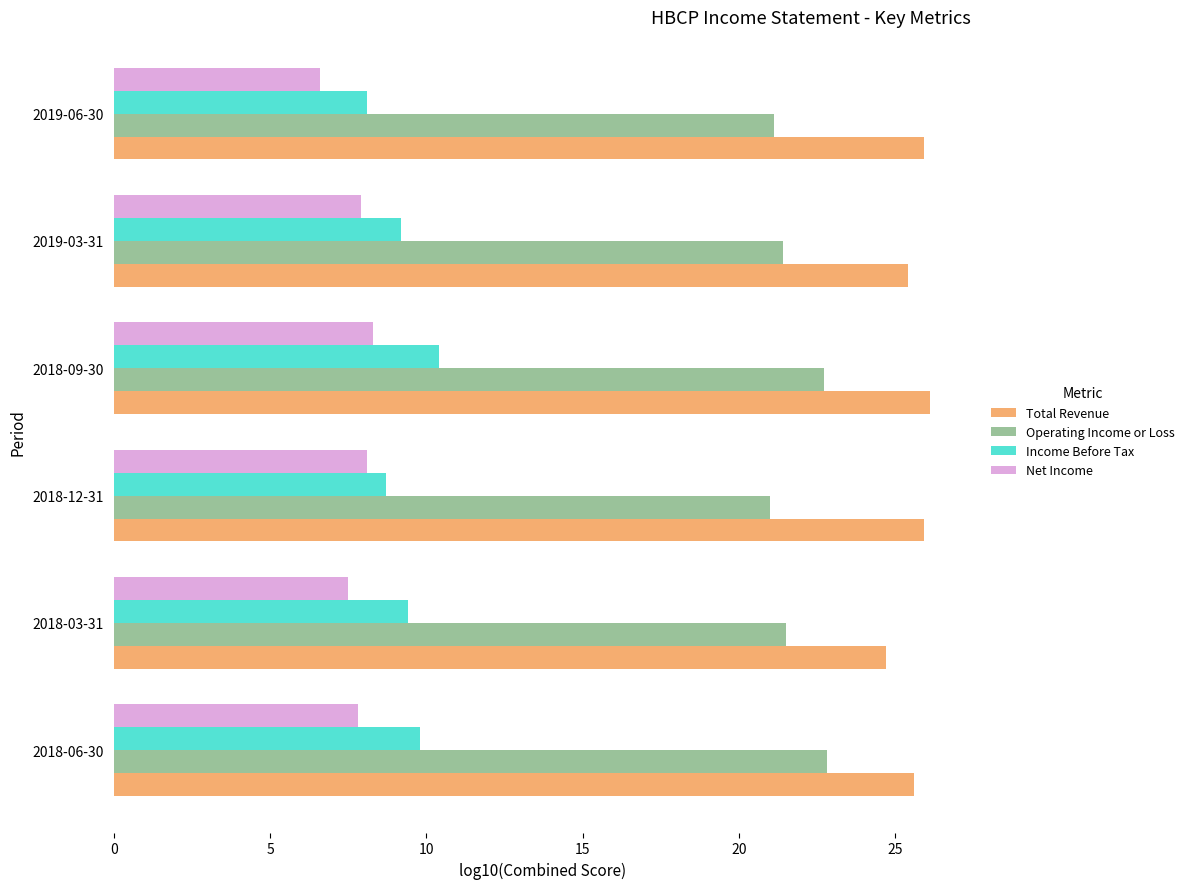

The value of Net Income at 2019-03-31 is 7.9. True or false?

True